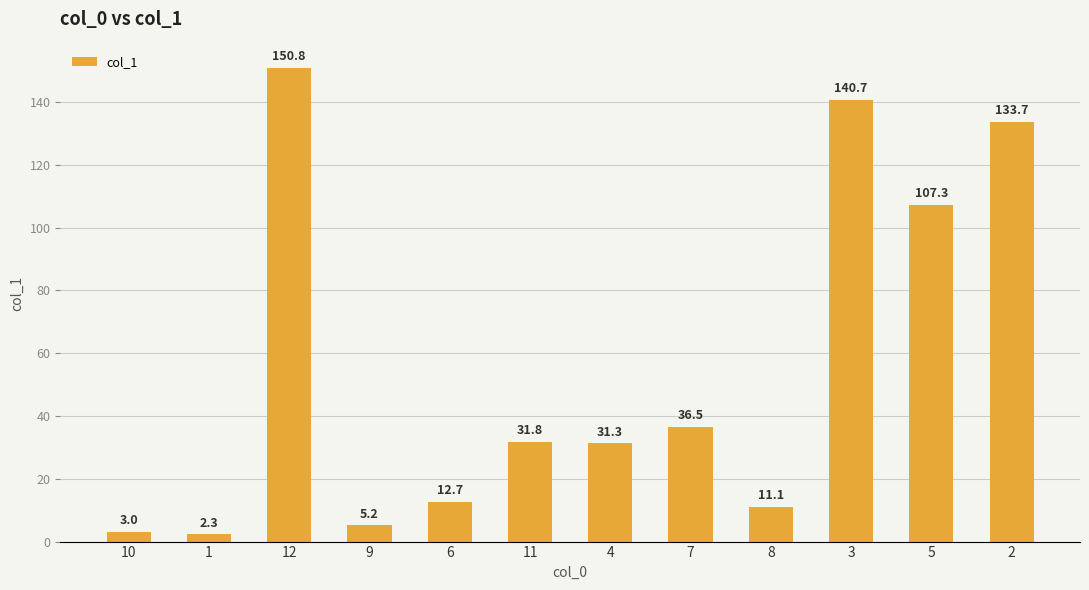

Rank the categories by value from highest to lowest.

12, 3, 2, 5, 7, 11, 4, 6, 8, 9, 10, 1